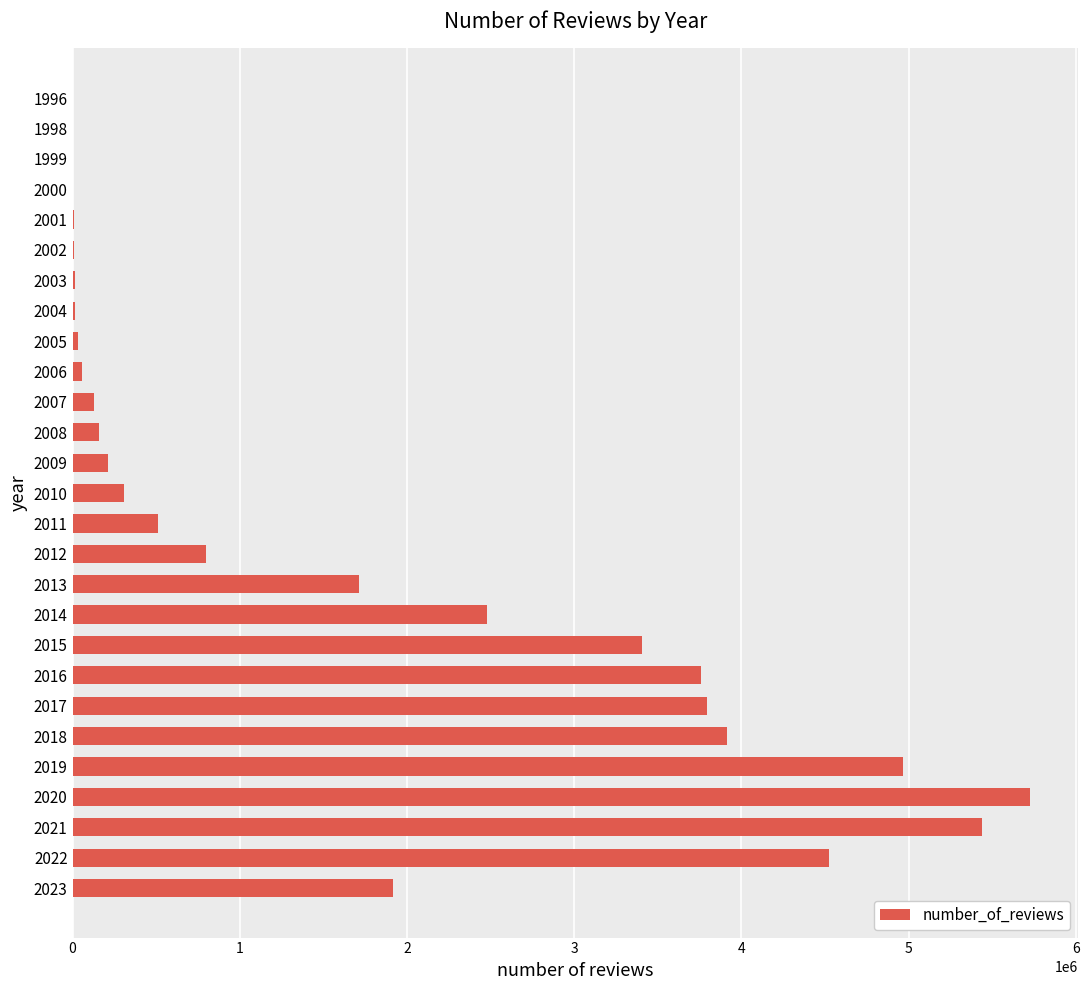

Is it true that the value at 2020 is 3503675?

False